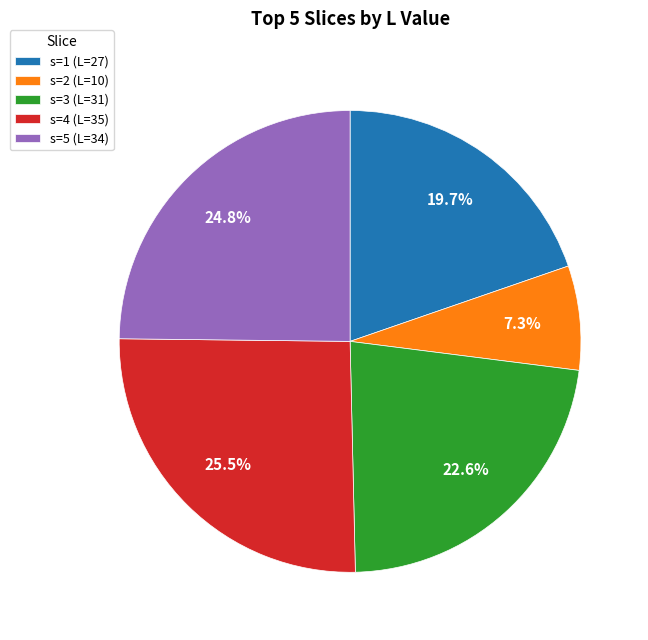

Do s=1 (L=27) and s=5 (L=34) together represent more than half of the pie?

No